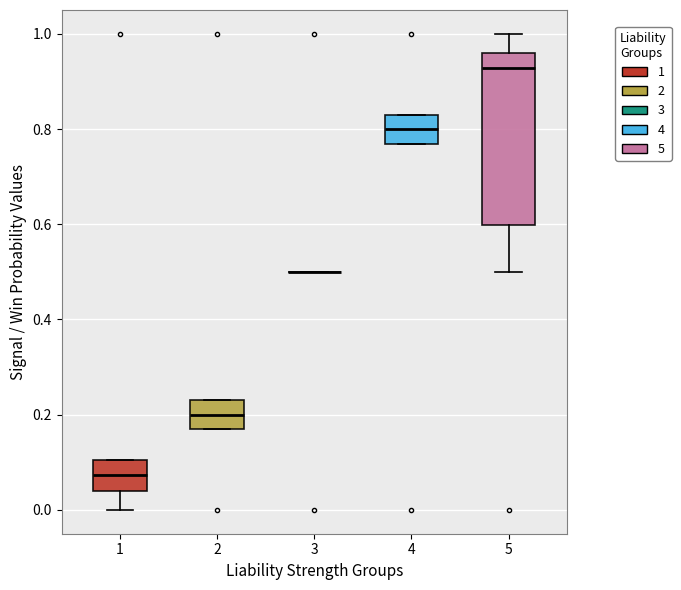

Reading left to right, transcribe this box plot: for each box, give where its median line is, the range the box spans, and where its two whiskers end, as read against the y-axis. The values are not printed on the chart, so give them approximately, as read against the axis.

1: median 0.08, box 0.04 to 0.10, whiskers 0.00 to 0.10
2: median 0.20, box 0.16 to 0.24, whiskers 0.16 to 0.24
3: box collapsed to a line at 0.50, whiskers 0.50 to 0.50
4: median 0.80, box 0.76 to 0.84, whiskers 0.76 to 0.84
5: median 0.92, box 0.60 to 0.96, whiskers 0.50 to 1.00